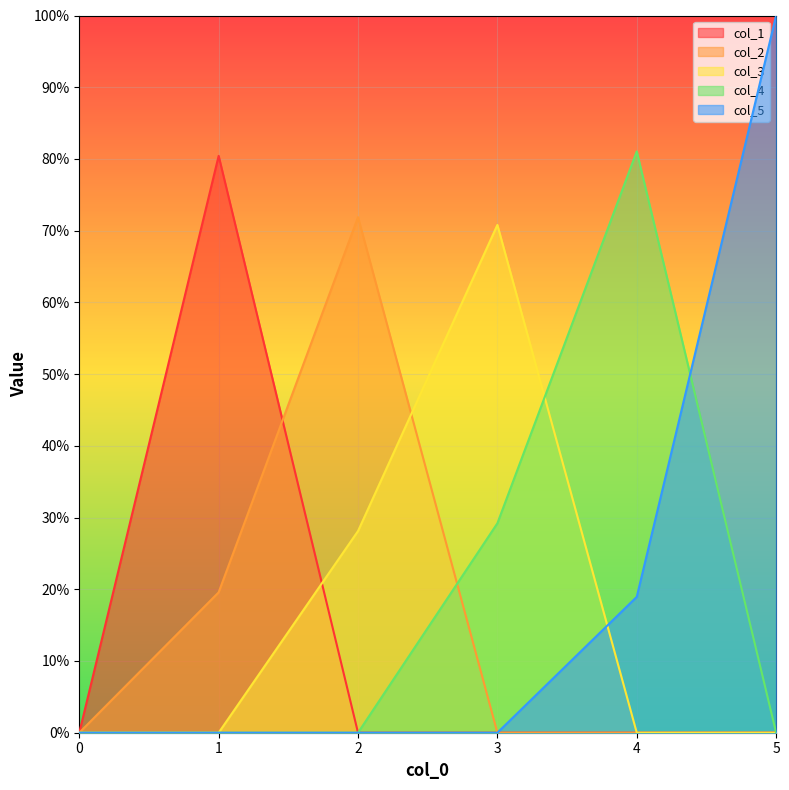

Does the chart display data point markers on the line(s)?

No